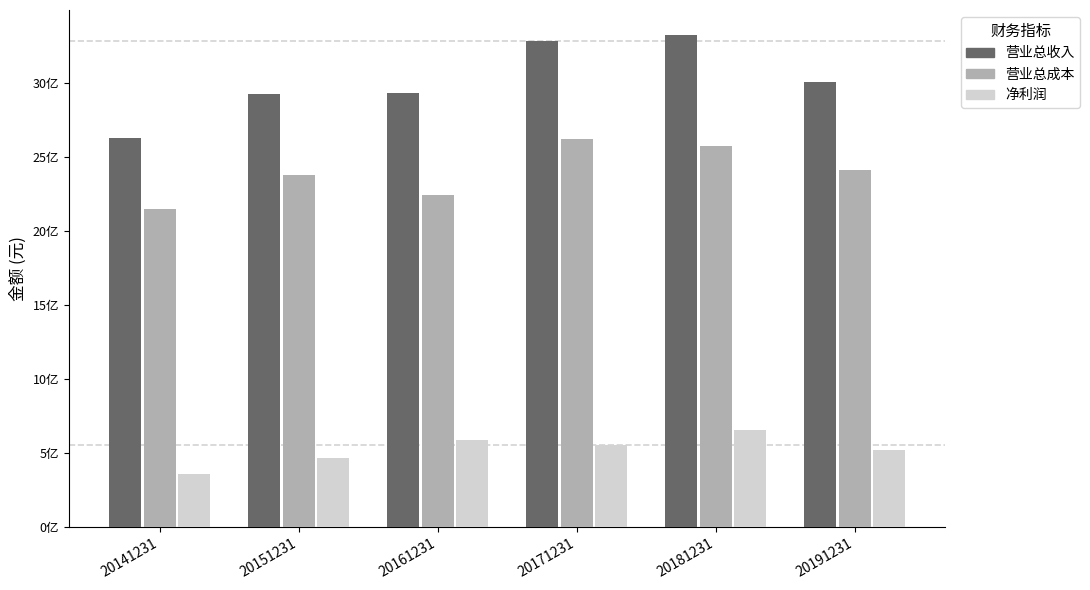

What are all the series names shown in the legend?

营业总收入, 营业总成本, 净利润